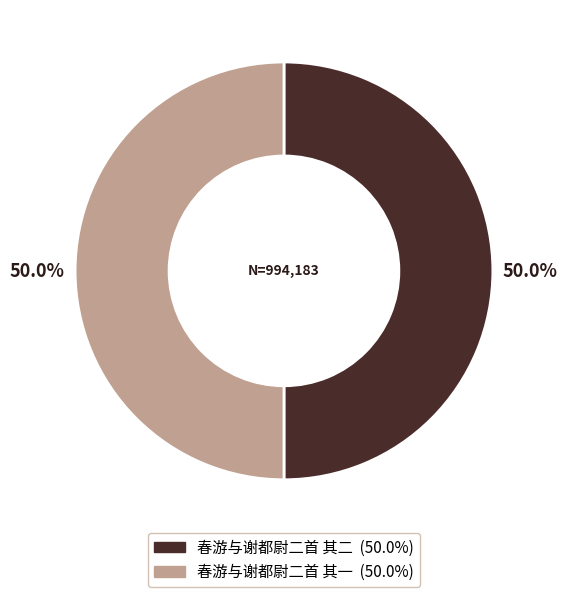

Count the number of slices in the pie.

2